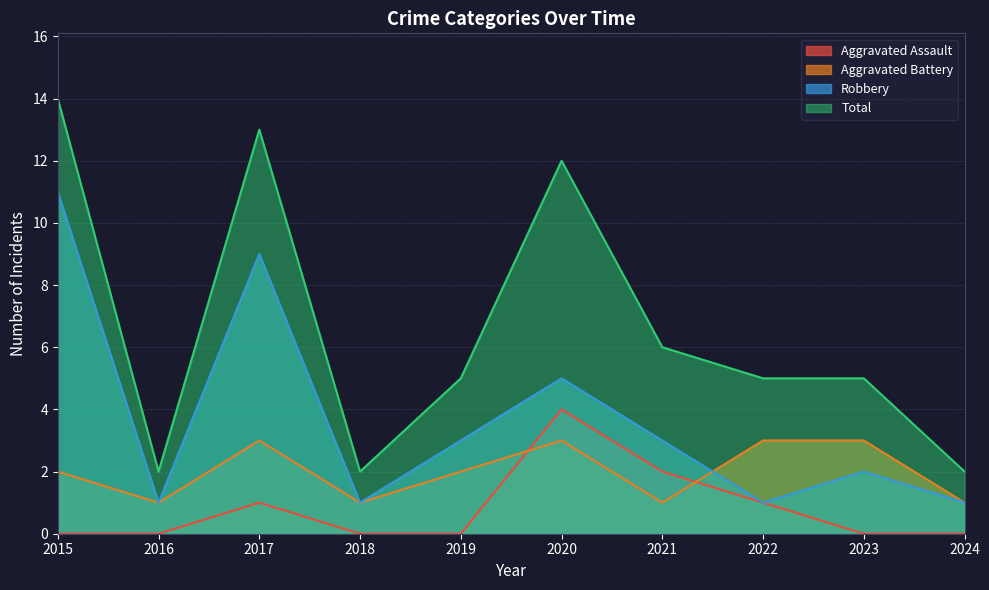

True or false: Total and Aggravated Assault intersect in this chart.

False